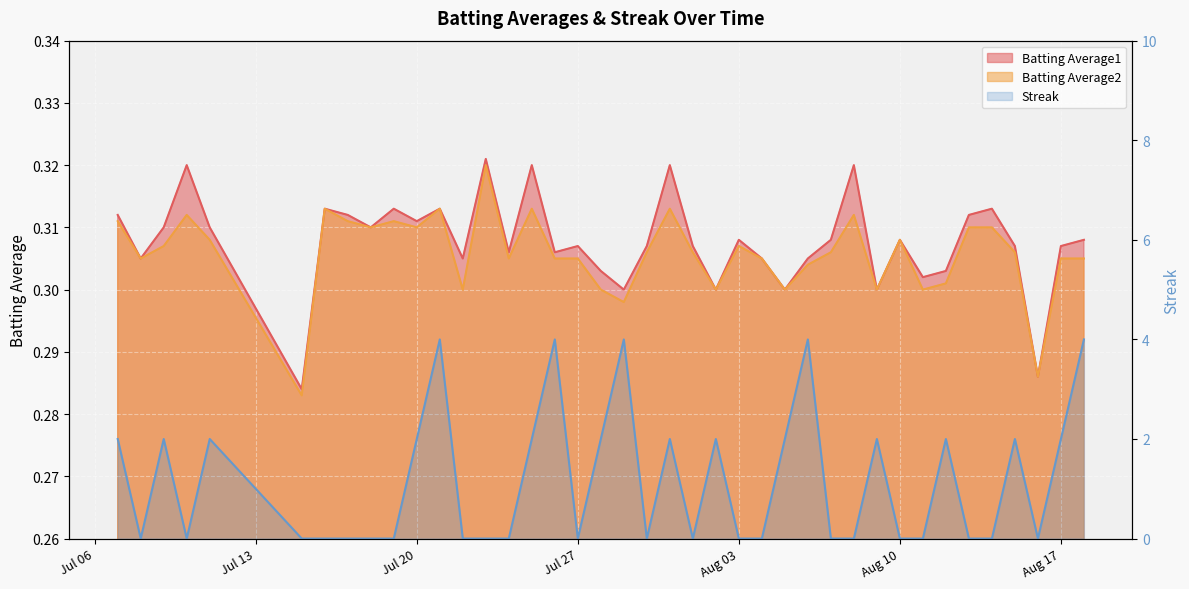

Which series ends up on top after the final intersection of Batting Average2 and Streak?

Streak